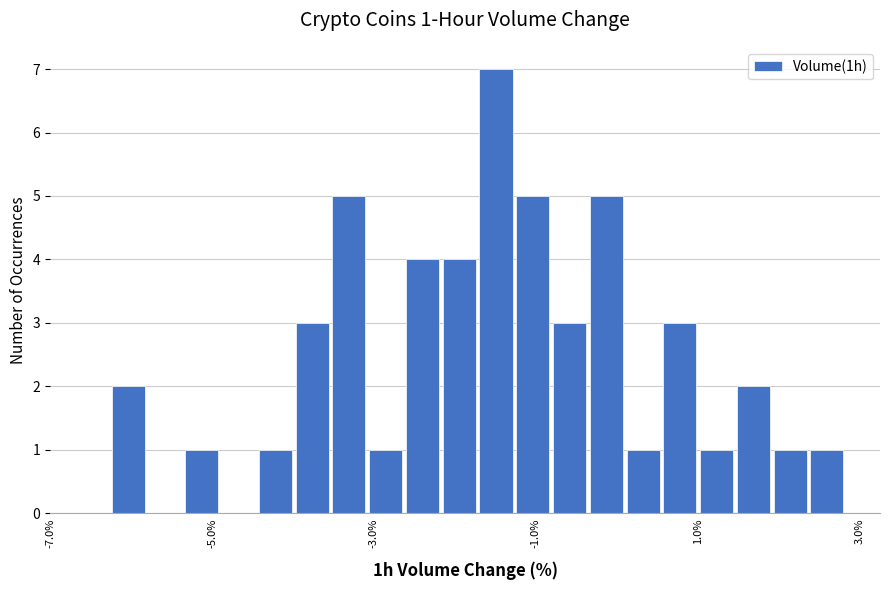

Around what value on the x-axis is the tallest bar? Give the approximate position of its centre, as read against the axis.

-1.4